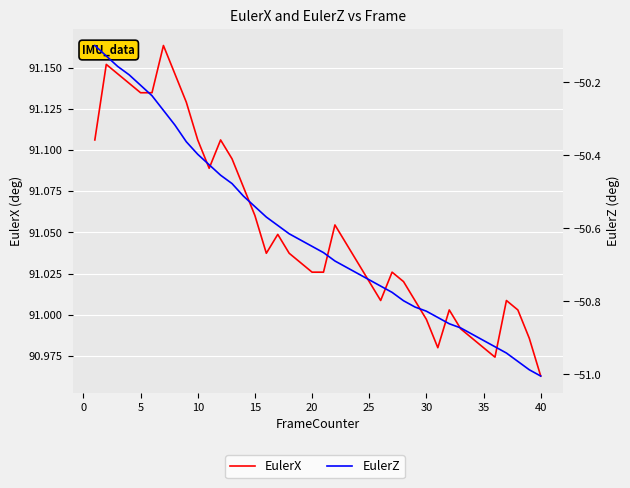

True or false: EulerX and EulerZ intersect in this chart.

False